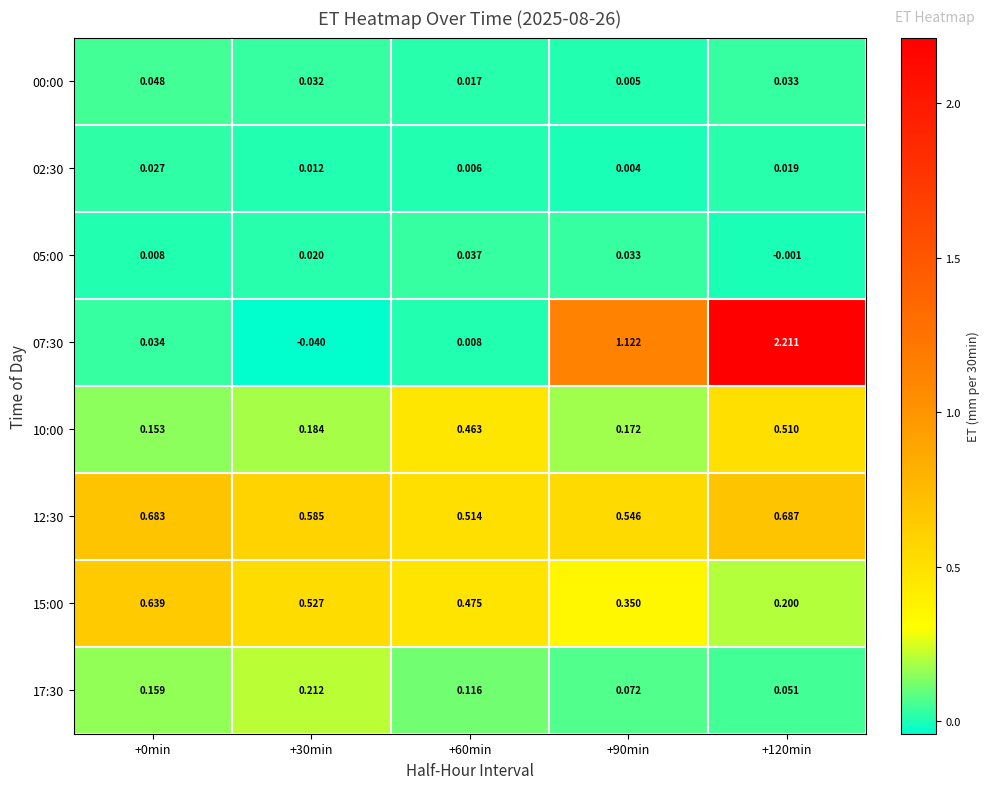

Is the value of 10:00 at +60min greater than the value of 12:30 at +90min?

No